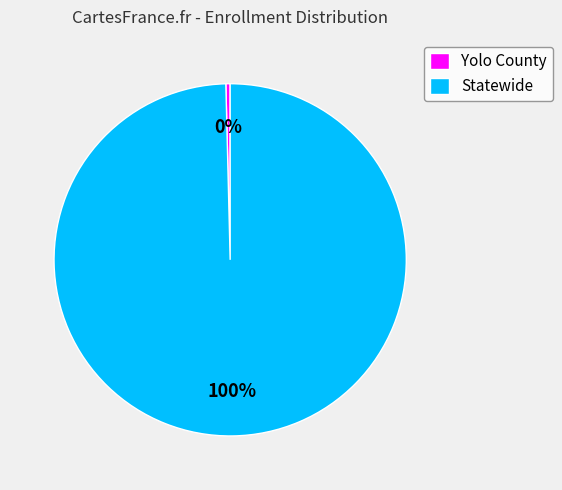

Between Statewide and Yolo County, which is larger?

Statewide